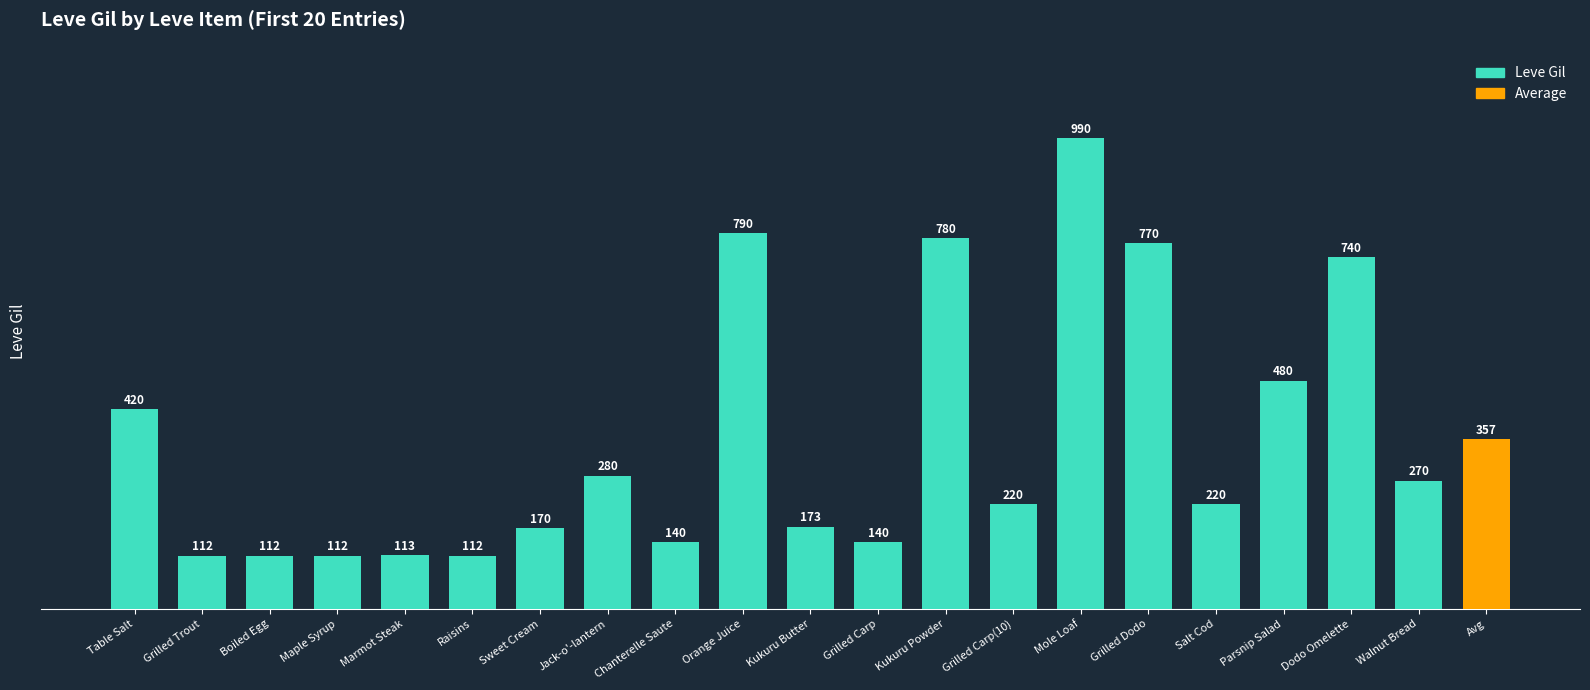

Reading left to right, extract all data points from this chart.

420	112	112	112	113	112	170	280	140	790	173	140	780	220	990	770	220	480	740	270